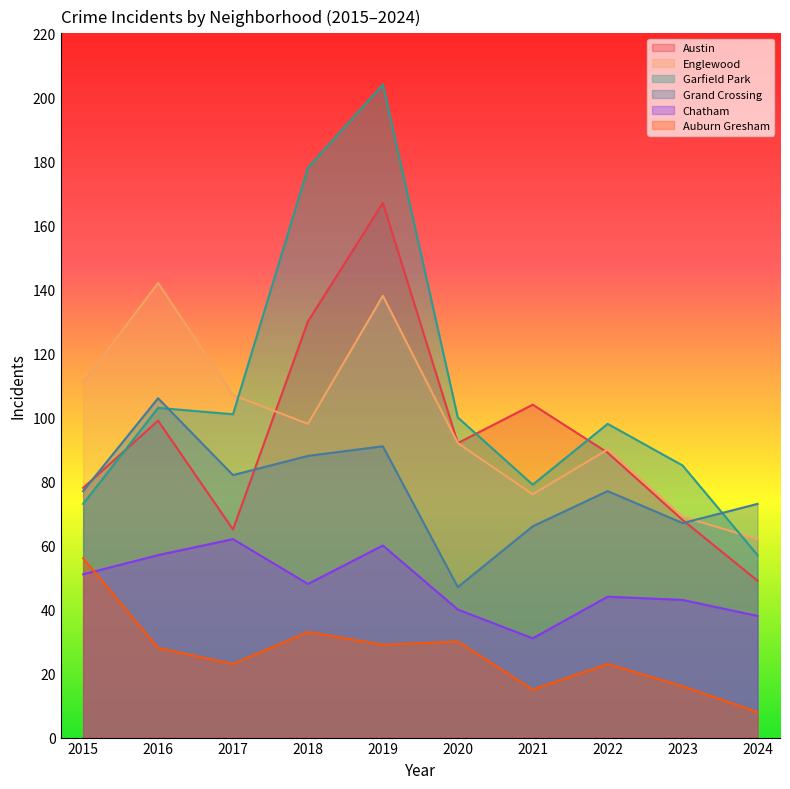

Reading left to right, transcribe all the data shown in this chart.

Austin: 2015=78	2016=99	2017=65	2018=130	2019=167	2020=92	2021=104	2022=89	2023=68	2024=49
Englewood: 2015=111	2016=142	2017=107	2018=98	2019=138	2020=92	2021=76	2022=90	2023=69	2024=62
Garfield Park: 2015=73	2016=103	2017=101	2018=178	2019=204	2020=100	2021=79	2022=98	2023=85	2024=57
Grand Crossing: 2015=77	2016=106	2017=82	2018=88	2019=91	2020=47	2021=66	2022=77	2023=67	2024=73
Chatham: 2015=51	2016=57	2017=62	2018=48	2019=60	2020=40	2021=31	2022=44	2023=43	2024=38
Auburn Gresham: 2015=56	2016=28	2017=23	2018=33	2019=29	2020=30	2021=15	2022=23	2023=16	2024=8